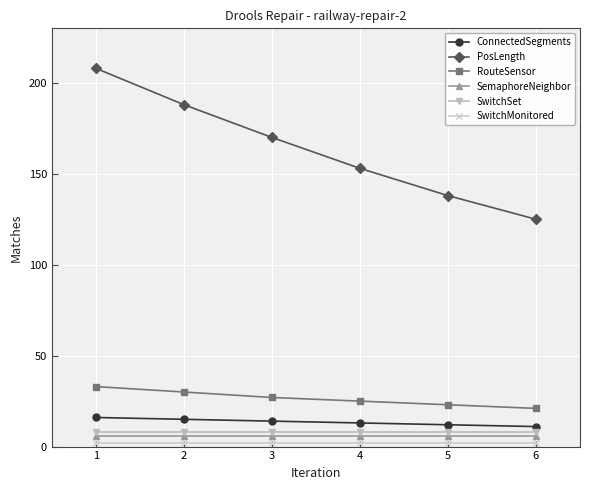

Which series has the largest total across all categories?

PosLength